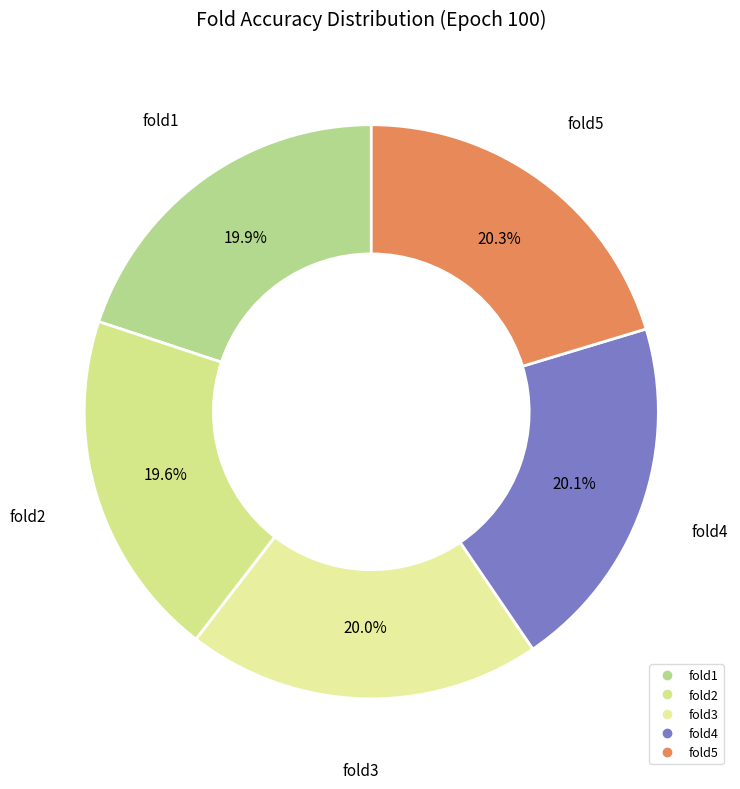

Count the number of slices in the pie.

5